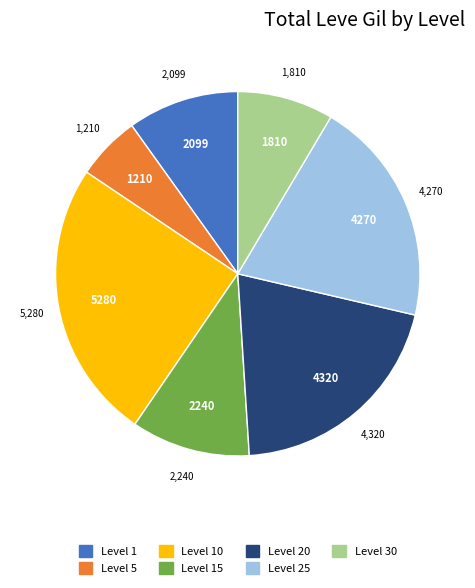

Does any single category account for the majority?

No